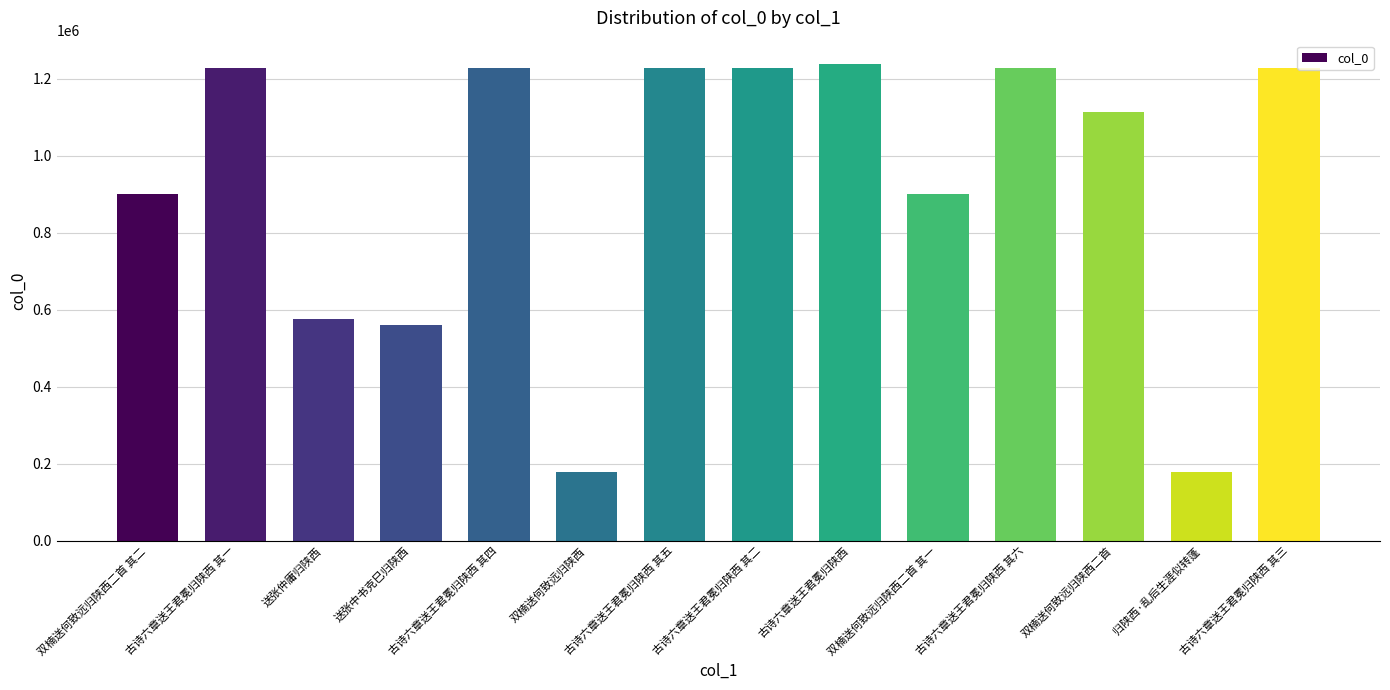

What value does the data have at 古诗六章送王君冕归陕西 其三?

1228450